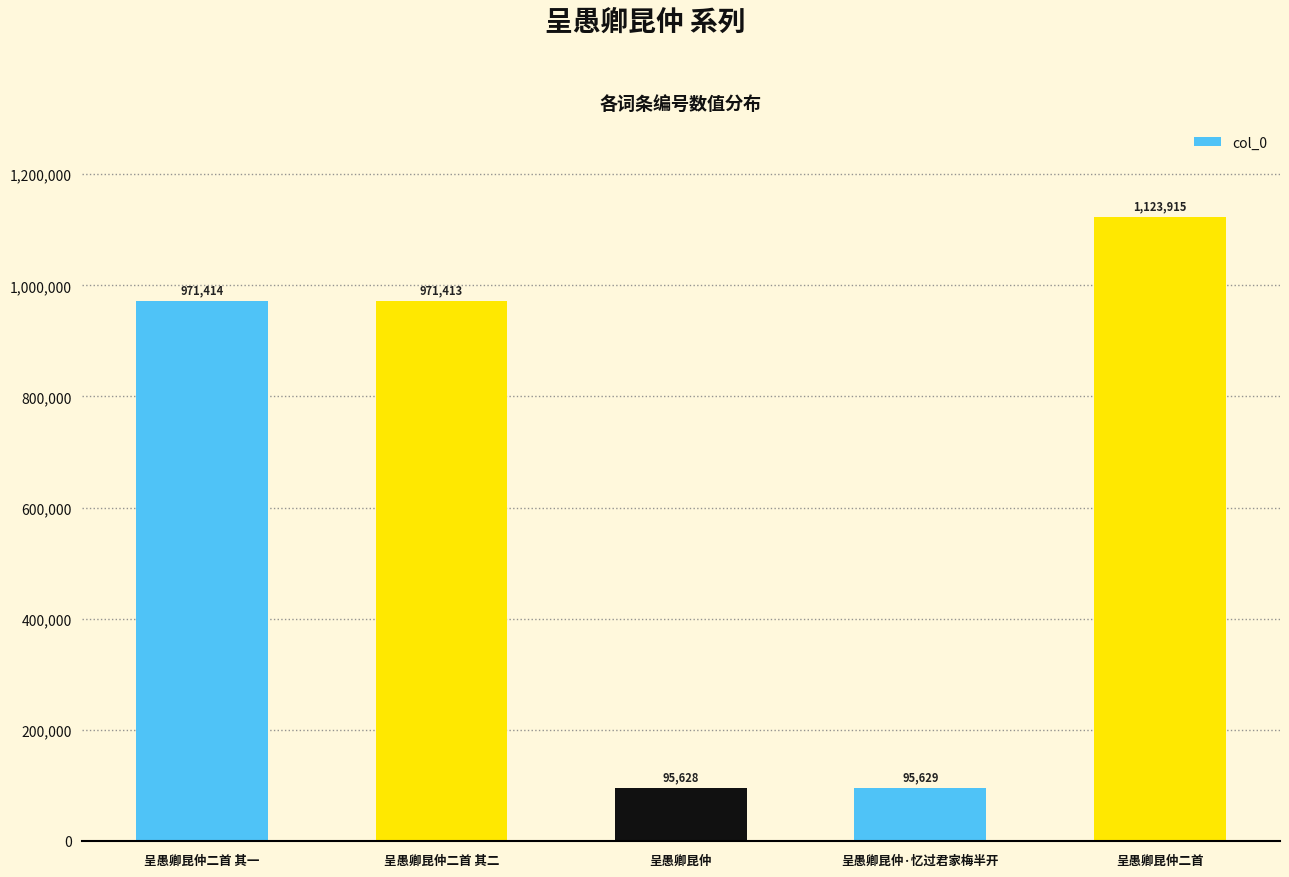

What is the difference between the maximum and minimum values?

1028287